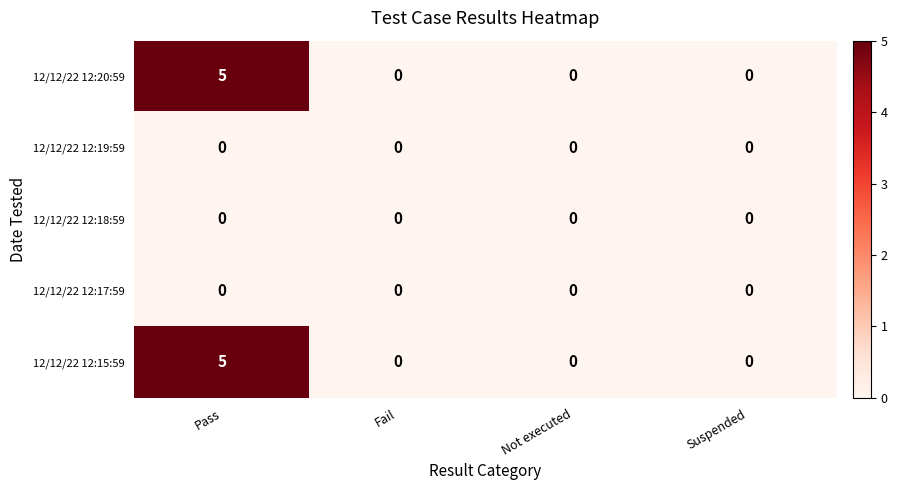

At which category is the sum across all series the highest?

Pass